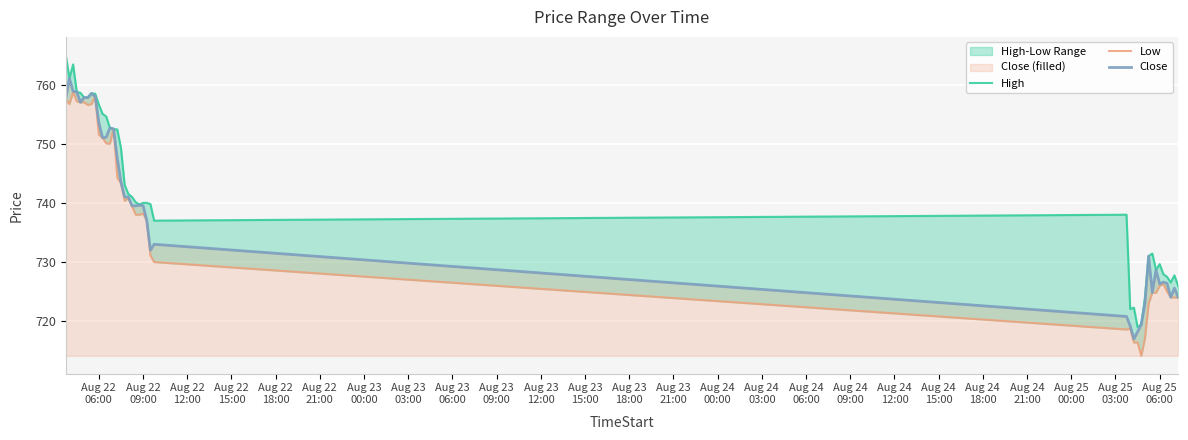

What is the maximum value for Close?

761.0